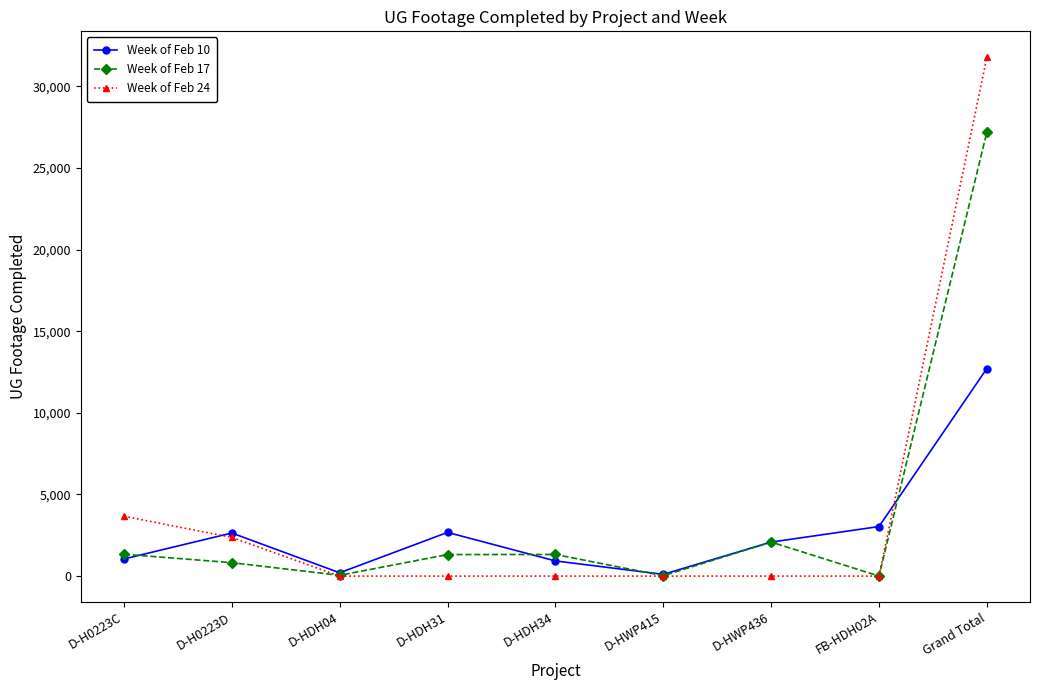

What is the sum of all Week of Feb 17 values?

34169